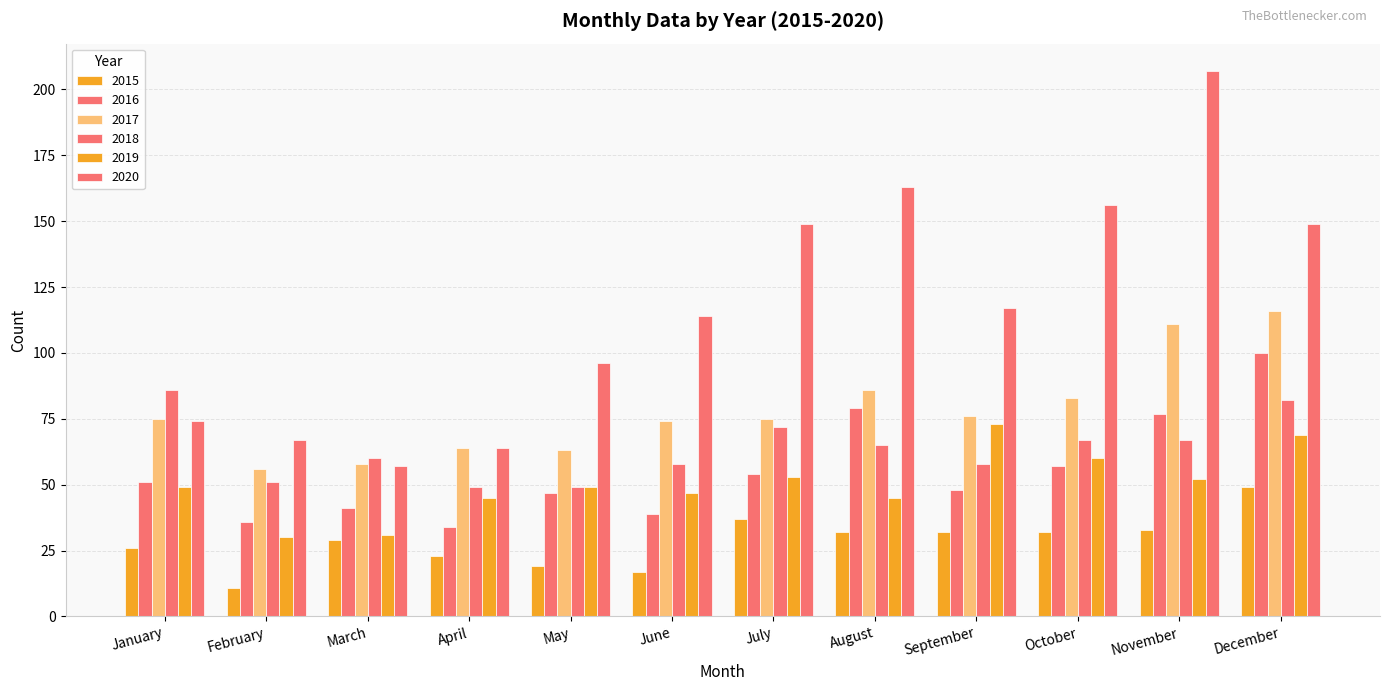

How many distinct data groups are displayed?

6